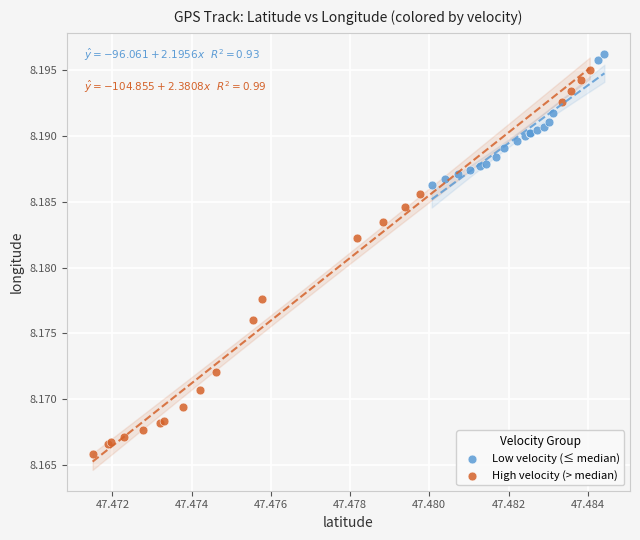

Which series has the widest spread of Y values?

High velocity (> median)